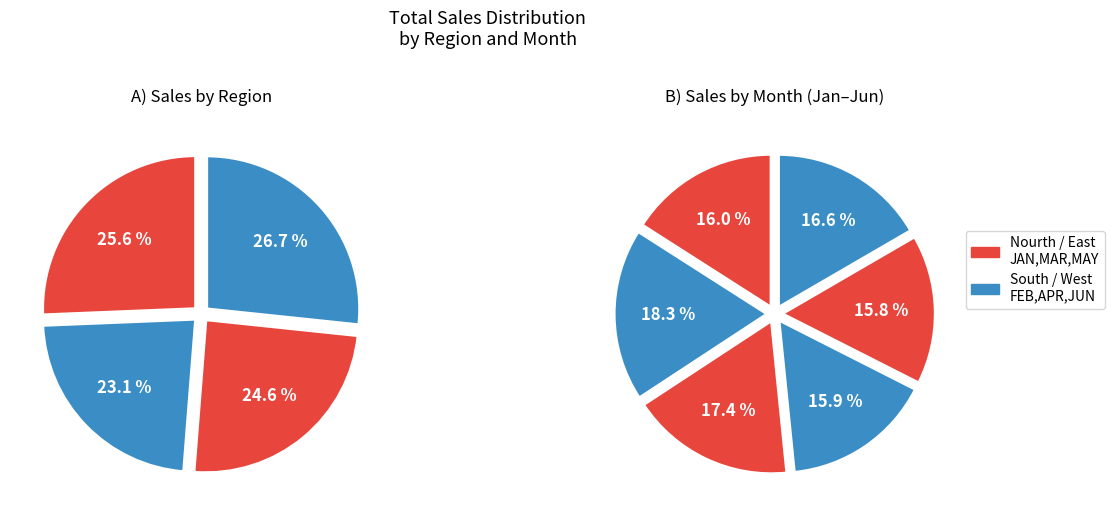

How many slices are in this pie chart?

4